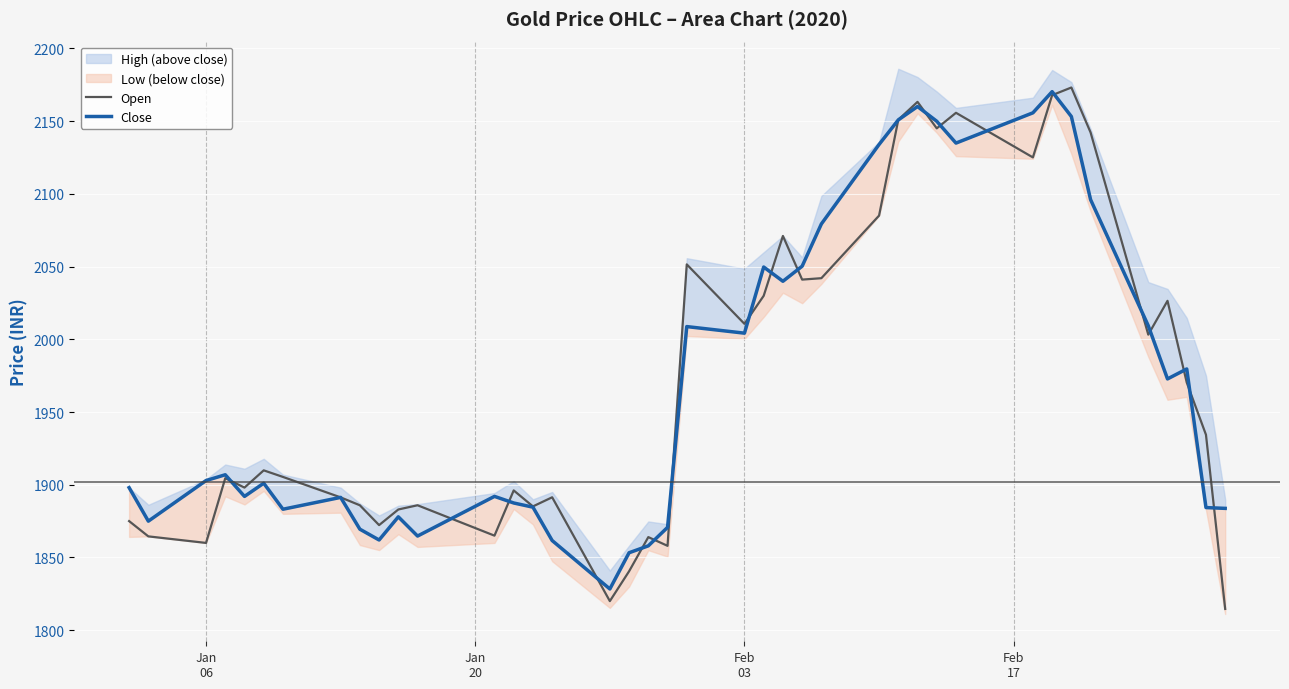

What is the highest value of the Open series?

2173.1